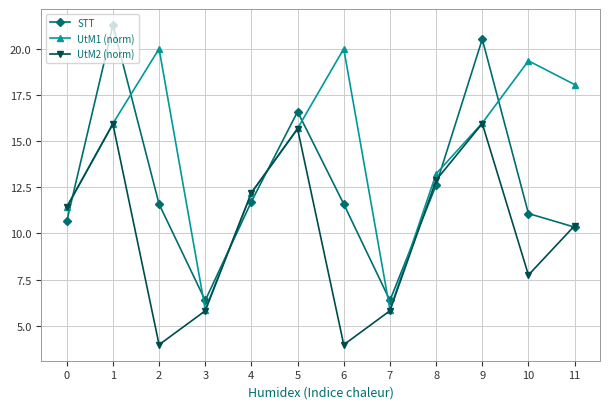

In UtM1 (norm), how many points are lower than both neighbors (excluding endpoints)?

2